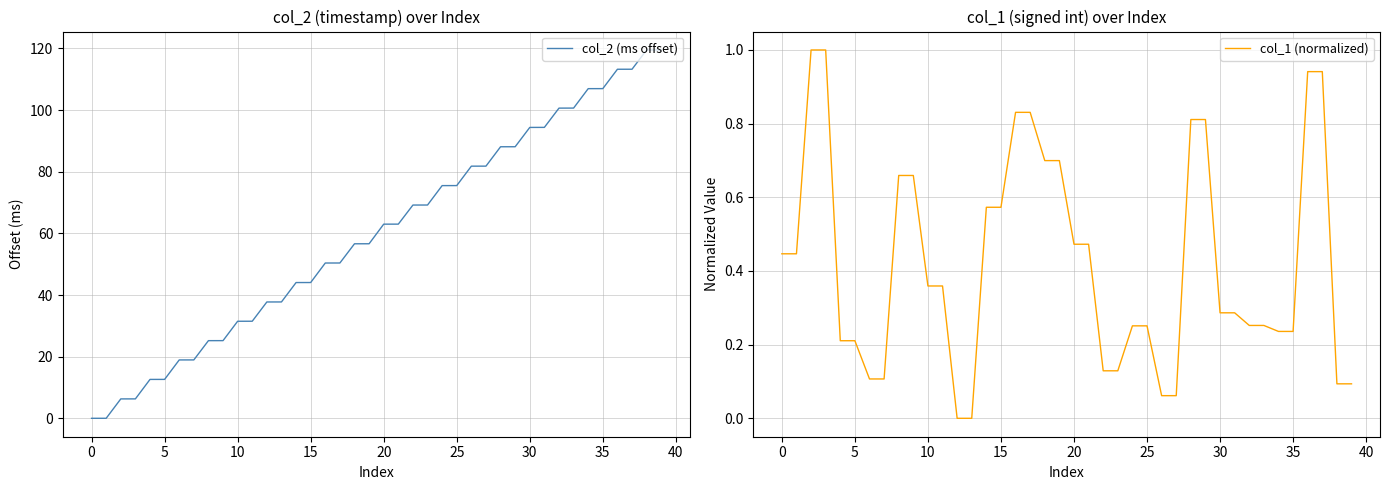

What is the label of the 11th point from the right?

29